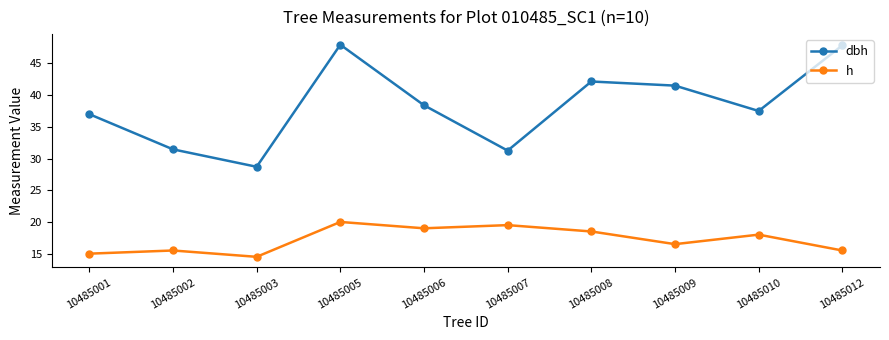

At which category does the chart reach its minimum across all series?

10485003